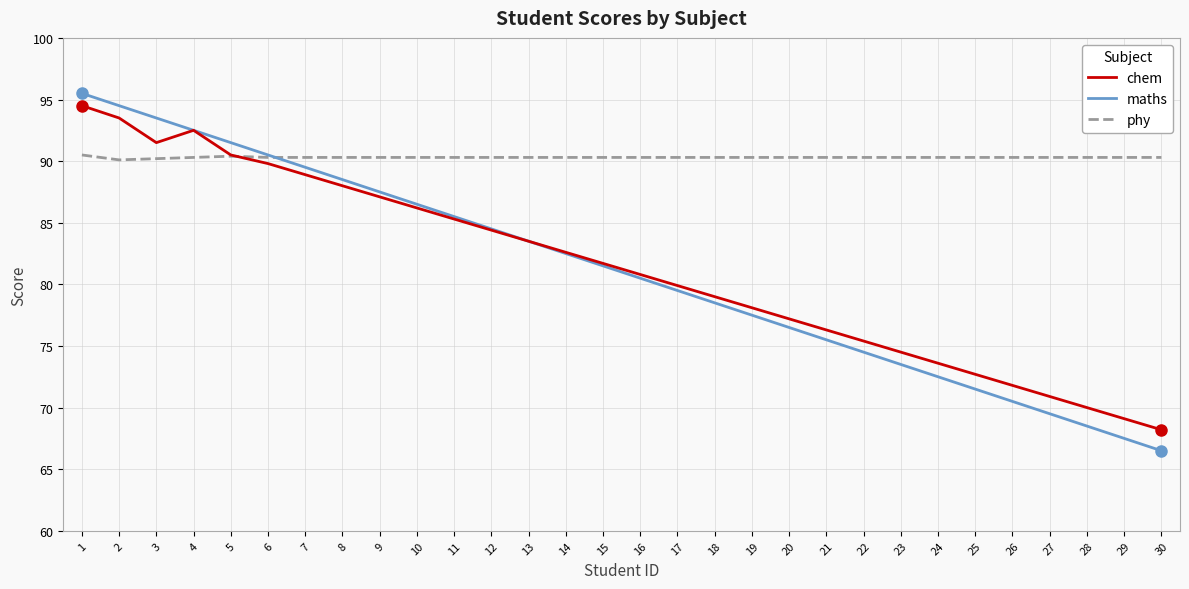

How many interior local valleys does the chem series have?

1